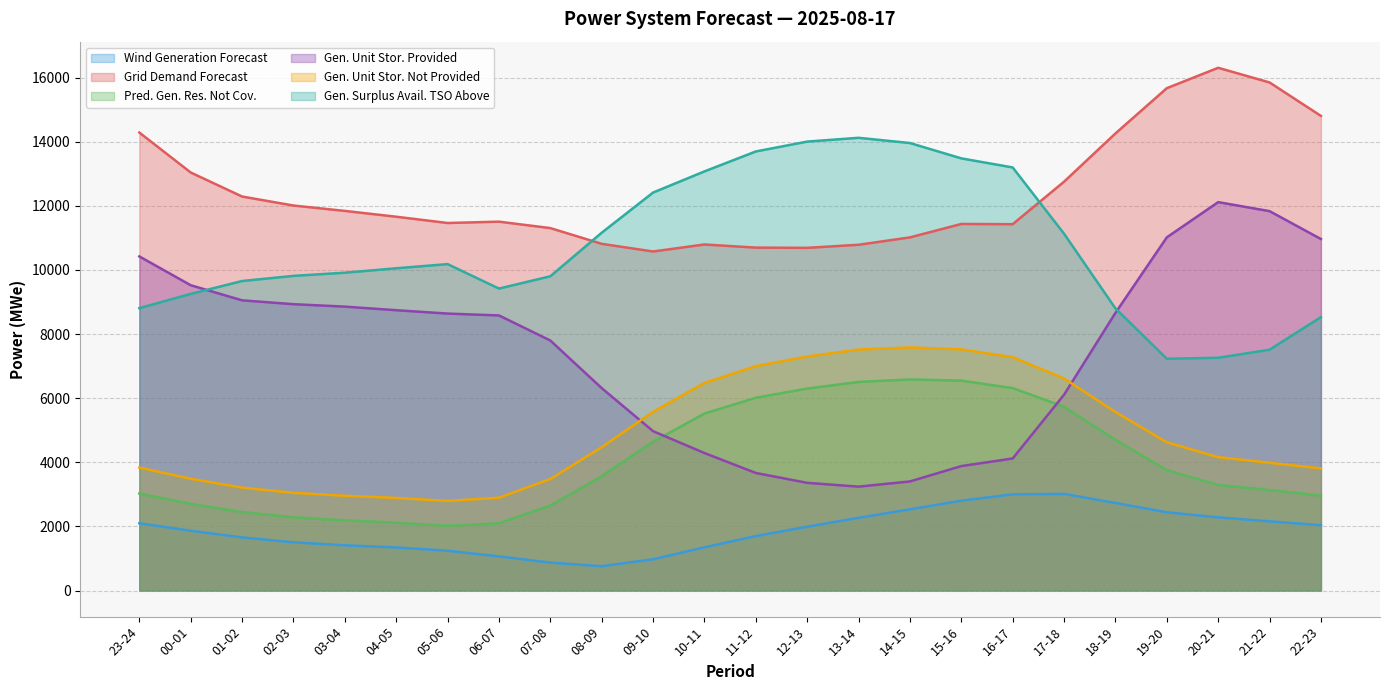

The value of fcst_gen_unit_stor_non_prov at 08-09 is 4472. True or false?

True